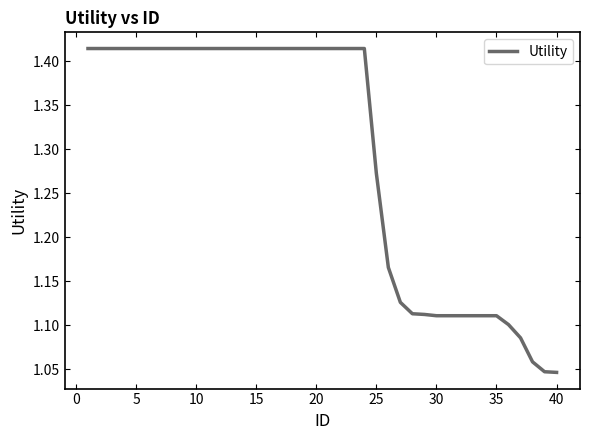

Does the chart display data point markers on the line(s)?

No